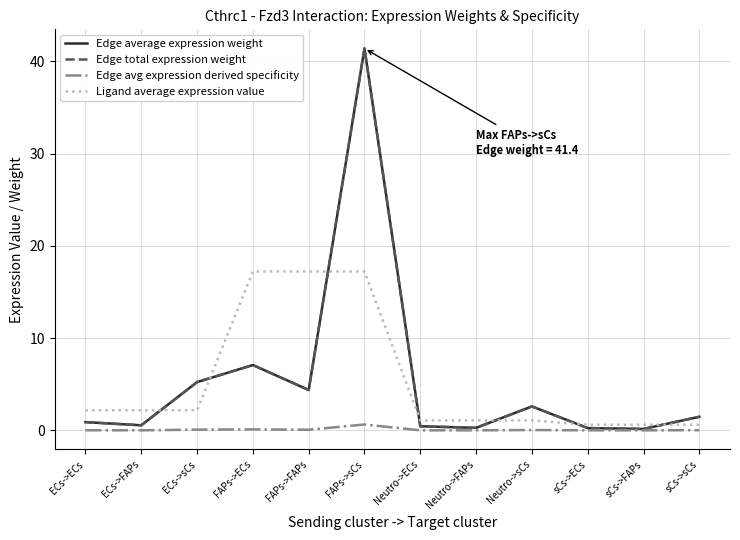

Is this an area chart (filled region under the line)?

No